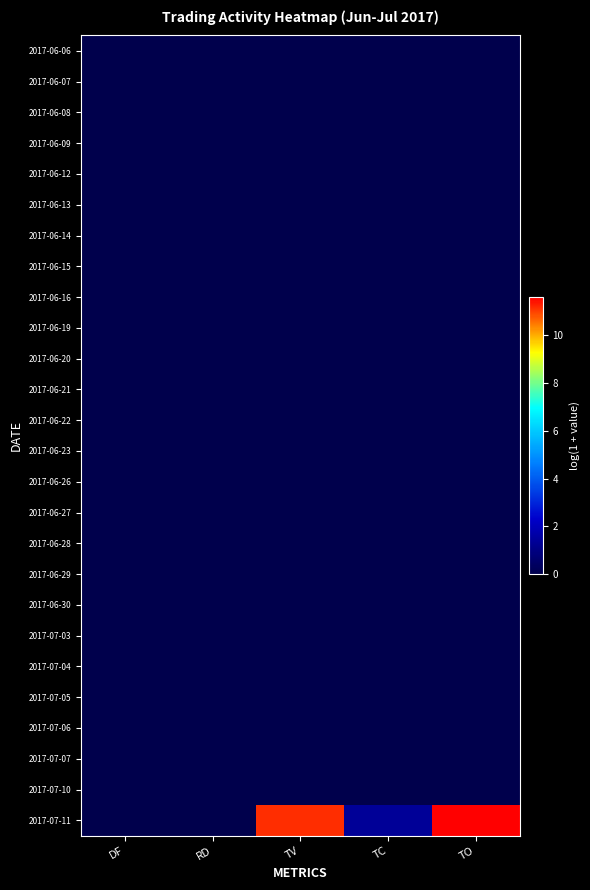

Reading right to left, list all the values displayed in this chart.

2017-06-06: TO=0.0	TC=0.0	TV=0.0	RD=0.0	DF=0.0
2017-06-07: TO=0.0	TC=0.0	TV=0.0	RD=0.0	DF=0.0
2017-06-08: TO=0.0	TC=0.0	TV=0.0	RD=0.0	DF=0.0
2017-06-09: TO=0.0	TC=0.0	TV=0.0	RD=0.0	DF=0.0
2017-06-12: TO=0.0	TC=0.0	TV=0.0	RD=0.0	DF=0.0
2017-06-13: TO=0.0	TC=0.0	TV=0.0	RD=0.0	DF=0.0
2017-06-14: TO=0.0	TC=0.0	TV=0.0	RD=0.0	DF=0.0
2017-06-15: TO=0.0	TC=0.0	TV=0.0	RD=0.0	DF=0.0
2017-06-16: TO=0.0	TC=0.0	TV=0.0	RD=0.0	DF=0.0
2017-06-19: TO=0.0	TC=0.0	TV=0.0	RD=0.0	DF=0.0
2017-06-20: TO=0.0	TC=0.0	TV=0.0	RD=0.0	DF=0.0
2017-06-21: TO=0.0	TC=0.0	TV=0.0	RD=0.0	DF=0.0
2017-06-22: TO=0.0	TC=0.0	TV=0.0	RD=0.0	DF=0.0
2017-06-23: TO=0.0	TC=0.0	TV=0.0	RD=0.0	DF=0.0
2017-06-26: TO=0.0	TC=0.0	TV=0.0	RD=0.0	DF=0.0
2017-06-27: TO=0.0	TC=0.0	TV=0.0	RD=0.0	DF=0.0
2017-06-28: TO=0.0	TC=0.0	TV=0.0	RD=0.0	DF=0.0
2017-06-29: TO=0.0	TC=0.0	TV=0.0	RD=0.0	DF=0.0
2017-06-30: TO=0.0	TC=0.0	TV=0.0	RD=0.0	DF=0.0
2017-07-03: TO=0.0	TC=0.0	TV=0.0	RD=0.0	DF=0.0
2017-07-04: TO=0.0	TC=0.0	TV=0.0	RD=0.0	DF=0.0
2017-07-05: TO=0.0	TC=0.0	TV=0.0	RD=0.0	DF=0.0
2017-07-06: TO=0.0	TC=0.0	TV=0.0	RD=0.0	DF=0.0
2017-07-07: TO=0.0	TC=0.0	TV=0.0	RD=0.0	DF=0.0
2017-07-10: TO=0.0	TC=0.0	TV=0.0	RD=0.0	DF=0.0
2017-07-11: TO=11.6	TC=1.4	TV=11.2	RD=0.0	DF=0.0